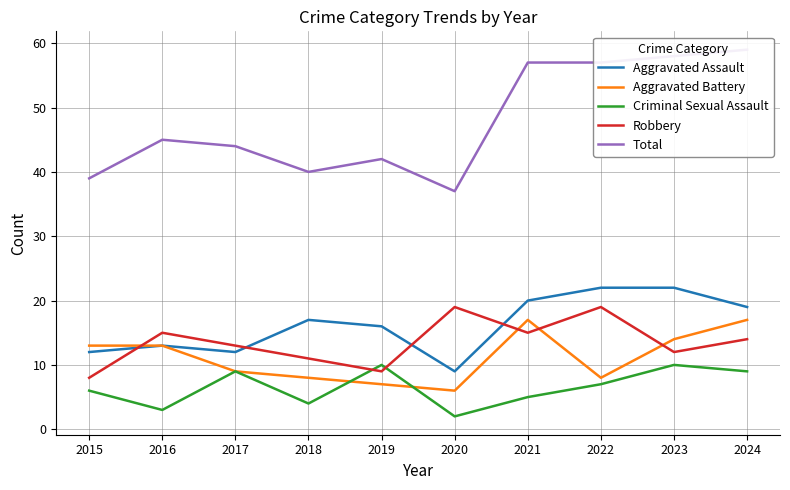

Reading left to right, what are all the values shown in this chart?

Aggravated Assault: 12	13	12	17	16	9	20	22	22	19
Aggravated Battery: 13	13	9	8	7	6	17	8	14	17
Criminal Sexual Assault: 6	3	9	4	10	2	5	7	10	9
Robbery: 8	15	13	11	9	19	15	19	12	14
Total: 39	45	44	40	42	37	57	57	58	59